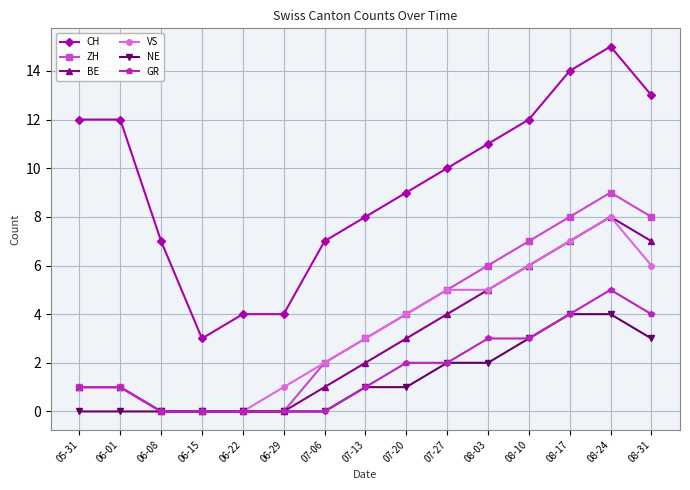

What is the average value of the NE series?

1